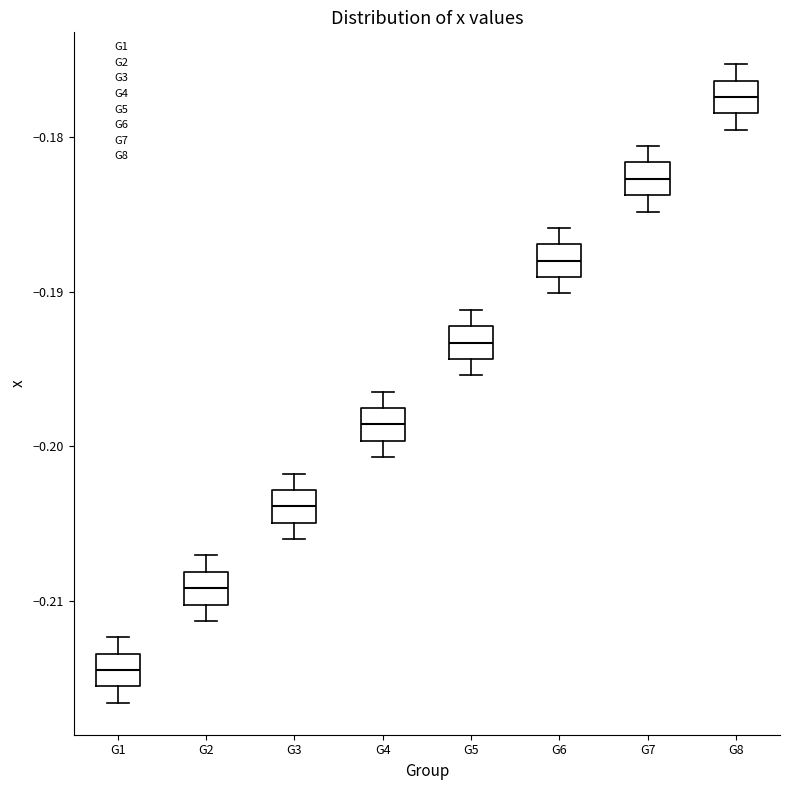

Reading left to right, read every box against the y-axis: the position of its median line, the range the box covers, and the ends of its whiskers. The values are not printed on the chart, so give them approximately, as read against the axis.

G1: median -0.214, box -0.216 to -0.213, whiskers -0.217 to -0.212
G2: median -0.209, box -0.210 to -0.208, whiskers -0.211 to -0.207
G3: median -0.204, box -0.205 to -0.203, whiskers -0.206 to -0.202
G4: median -0.199, box -0.200 to -0.198, whiskers -0.201 to -0.196
G5: median -0.193, box -0.194 to -0.192, whiskers -0.195 to -0.191
G6: median -0.188, box -0.189 to -0.187, whiskers -0.190 to -0.186
G7: median -0.183, box -0.184 to -0.182, whiskers -0.185 to -0.181
G8: median -0.177, box -0.178 to -0.176, whiskers -0.180 to -0.175